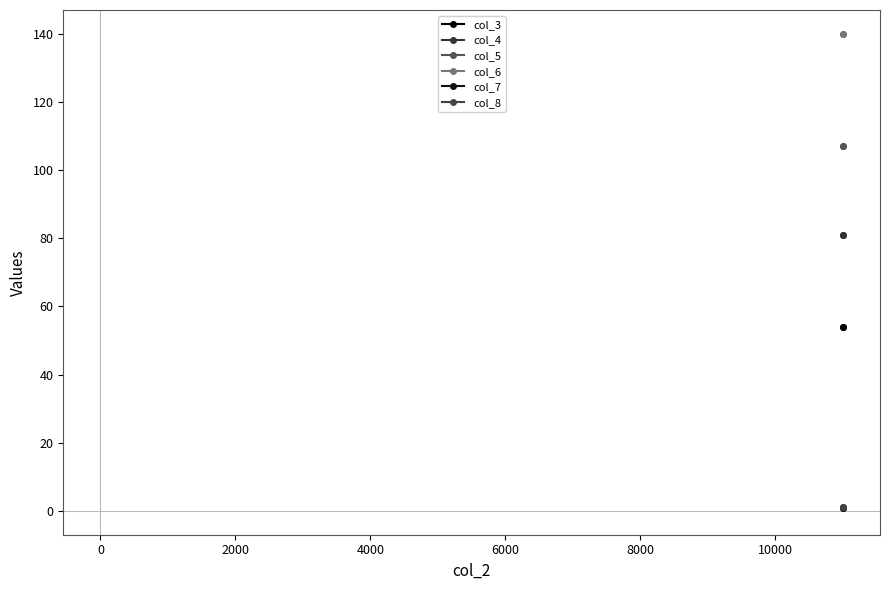

What is the highest value of the col_7 series?

0.9